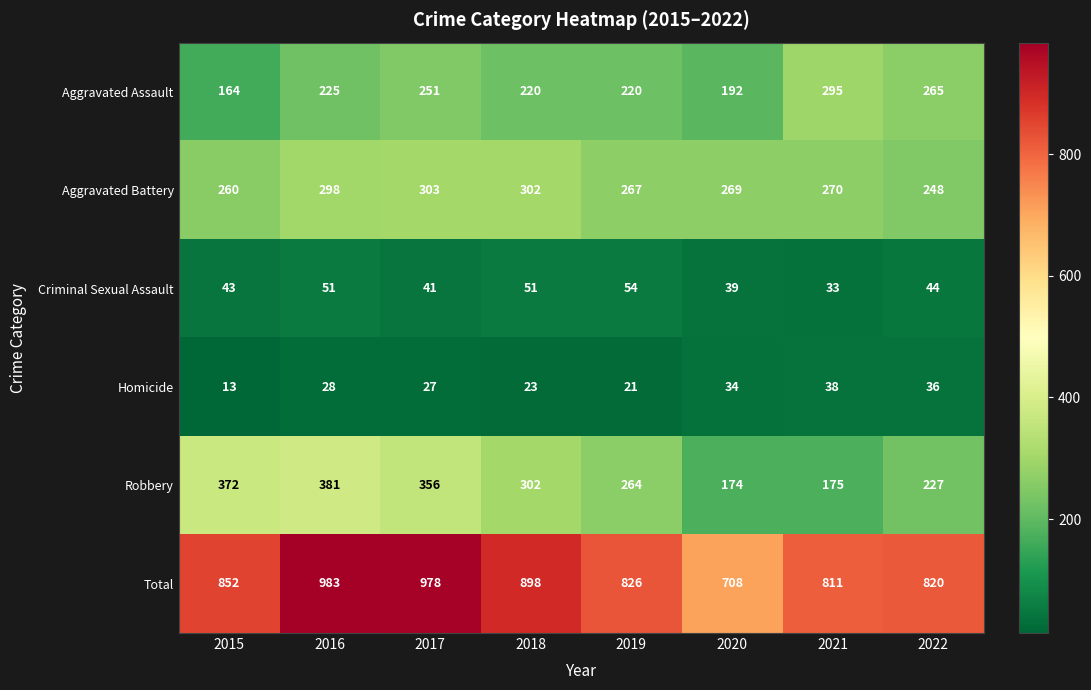

At which category is the sum across all series the highest?

2016